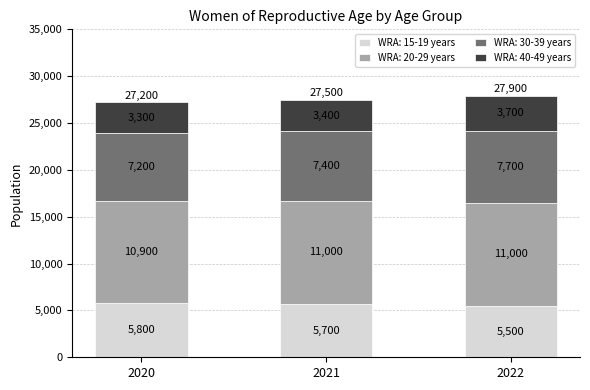

What is the average value of the WRA: 15-19 years series?

5667